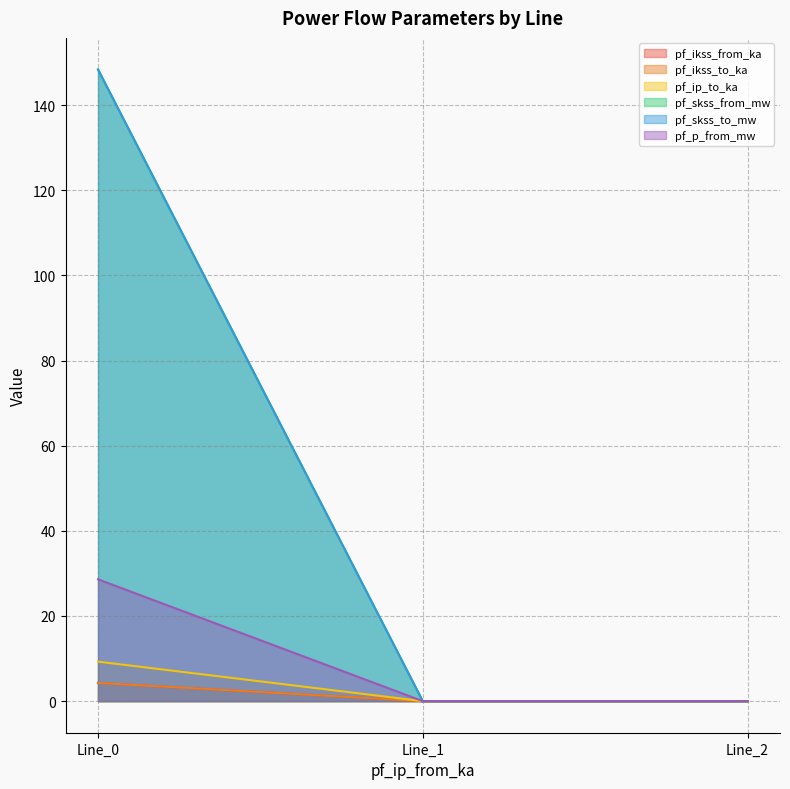

Which label corresponds to the smallest value in the chart?

Line_1